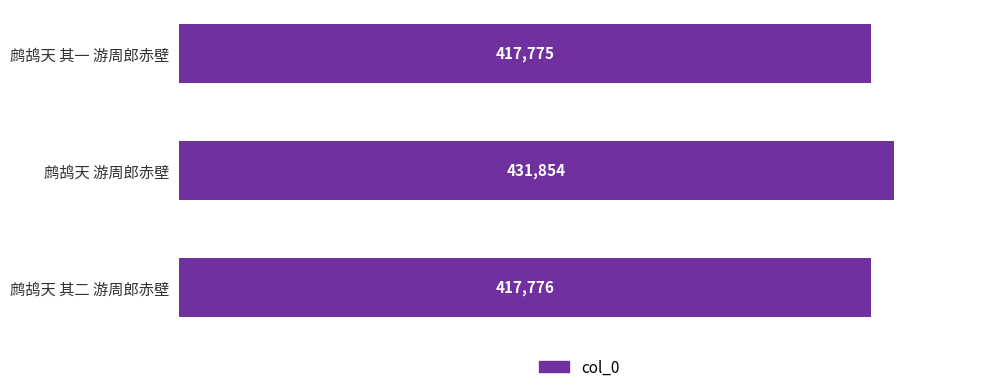

What is the change in value from 鹧鸪天 其一 游周郎赤壁 to 鹧鸪天 其二 游周郎赤壁?

+1